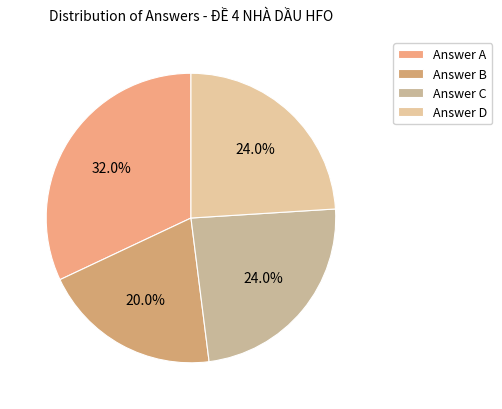

How many slices are in this pie chart?

4